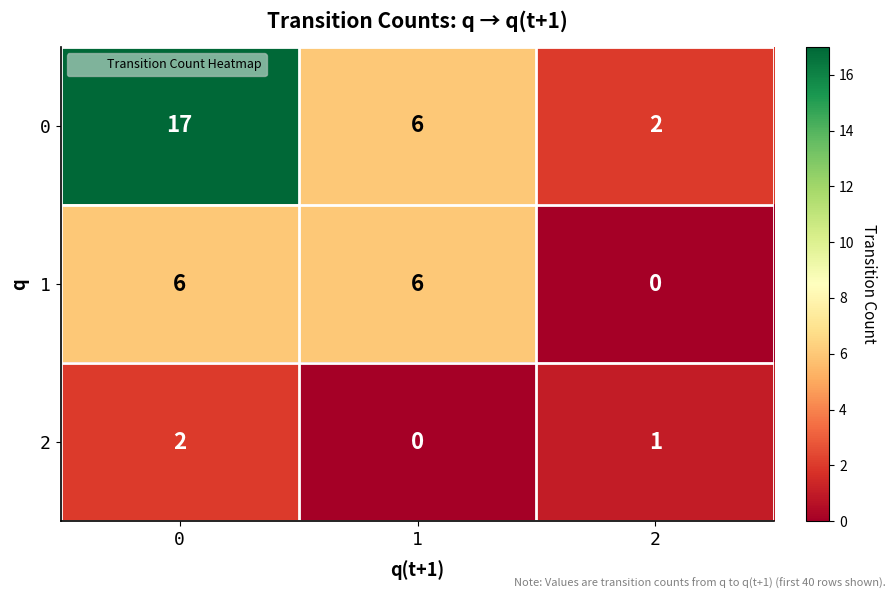

Reading left to right, transcribe all the data shown in this chart.

0: 17	6	2
1: 6	6	0
2: 2	0	1